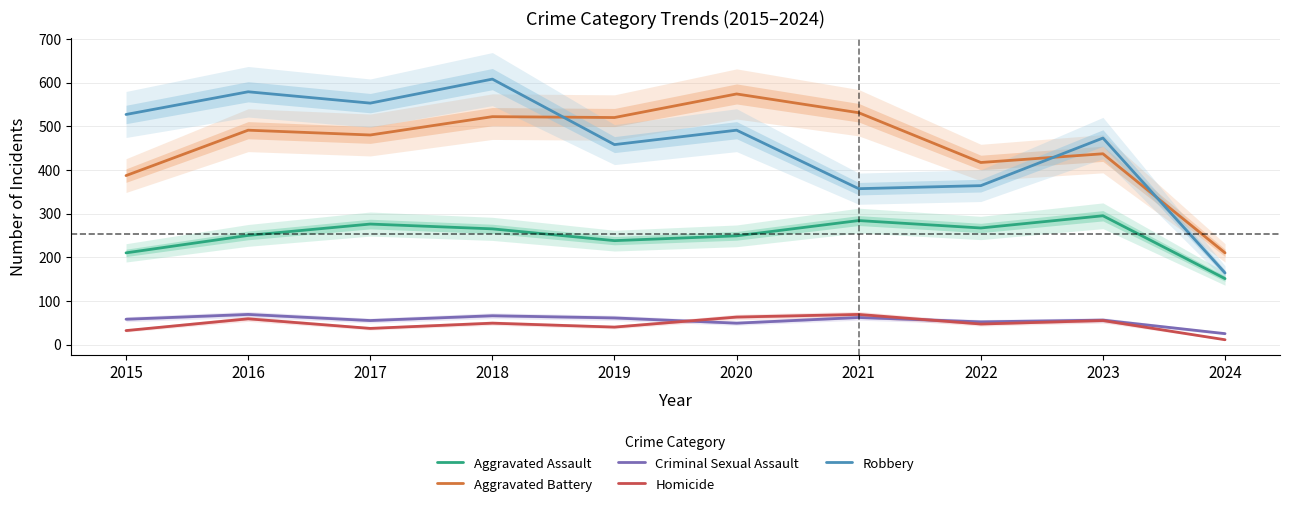

Rank the series at 2020 from lowest to highest value.

Criminal Sexual Assault, Homicide, Aggravated Assault, Robbery, Aggravated Battery